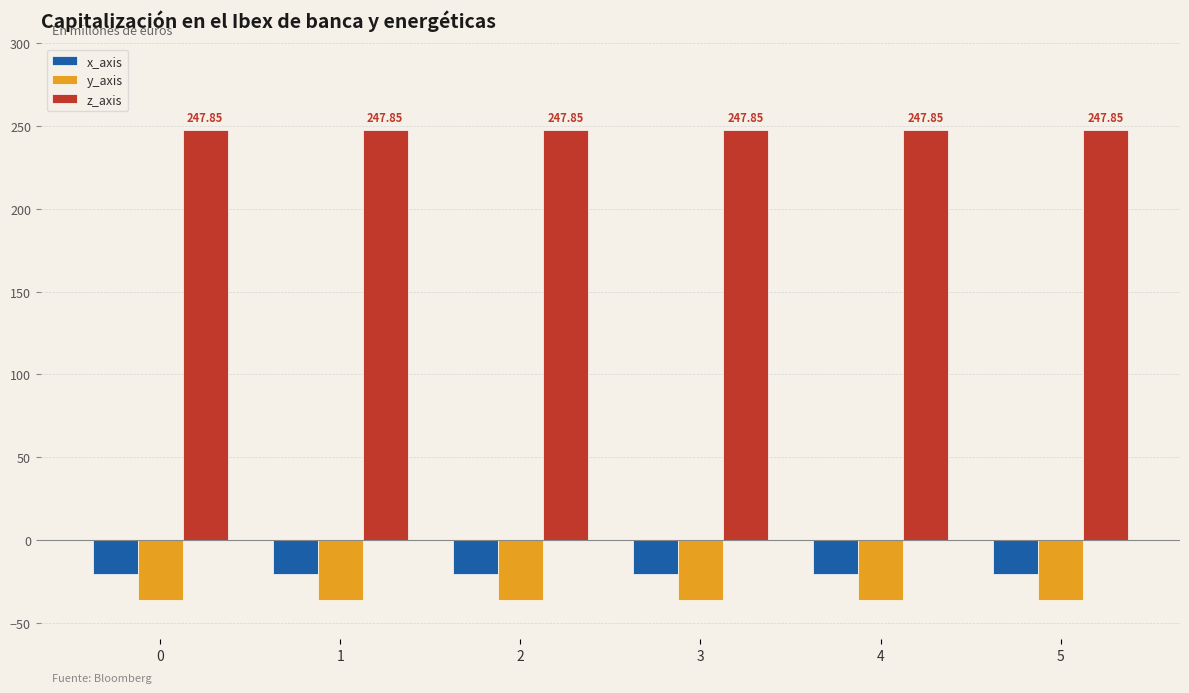

True or false: z_axis has a value of 339.7 at 3.

False